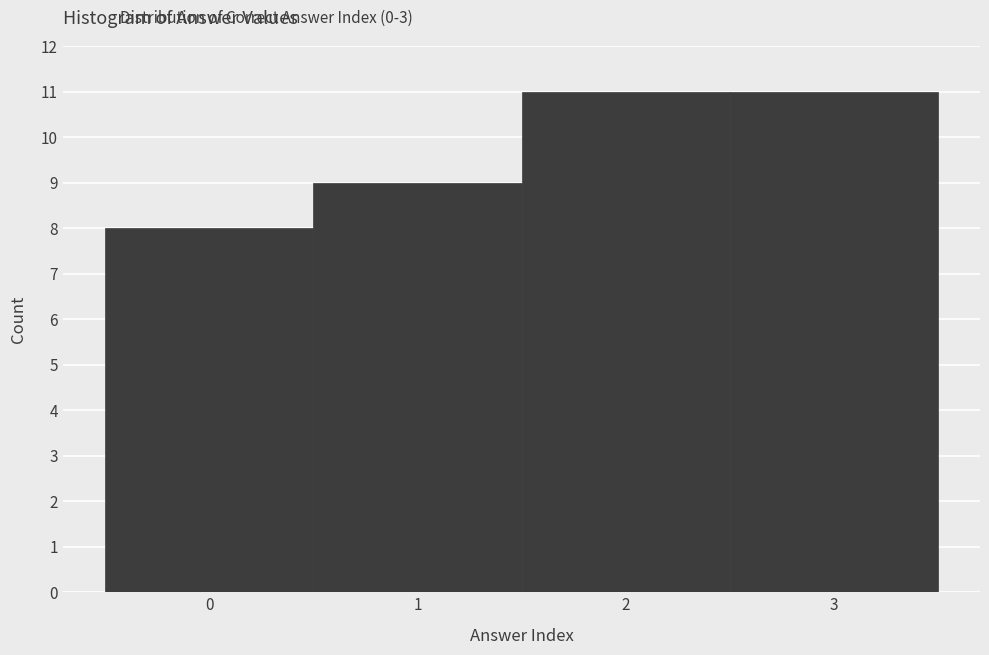

Reading left to right, transcribe this chart: for each bar, give the range it covers on the x-axis and its height. The values are not printed on the chart, so give them approximately, as read against the axis.

-0.5 to 0.5: 8
0.5 to 1.5: 9
1.5 to 2.5: 11
2.5 to 3.5: 11